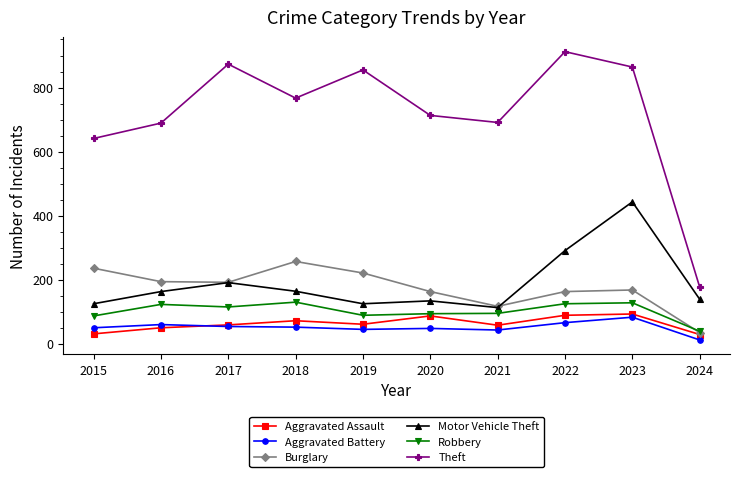

True or false: Motor Vehicle Theft and Theft cross at least once.

False